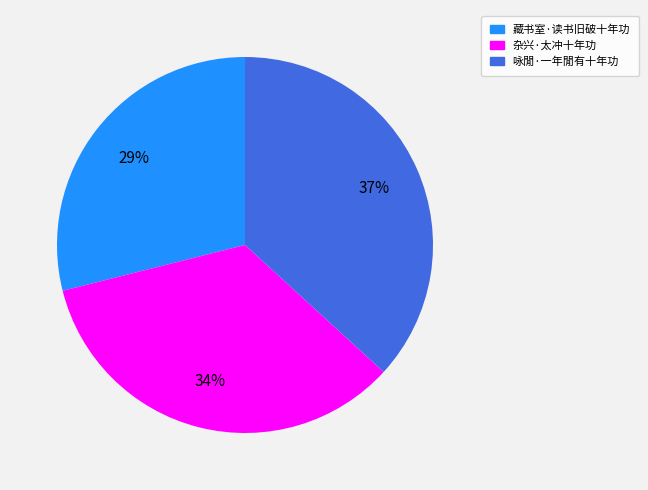

What percentage is the 藏书室·读书旧破十年功 slice, to the nearest percent?

29%